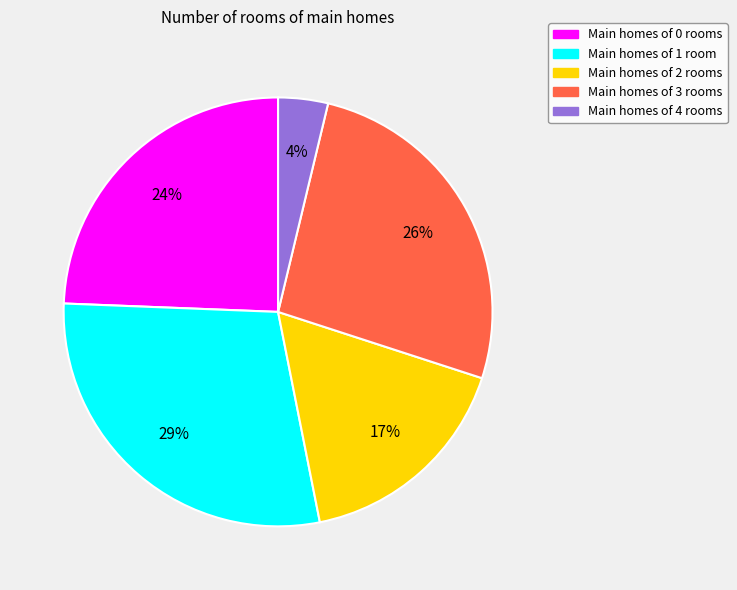

To the nearest percent, what is the average slice percentage?

20%